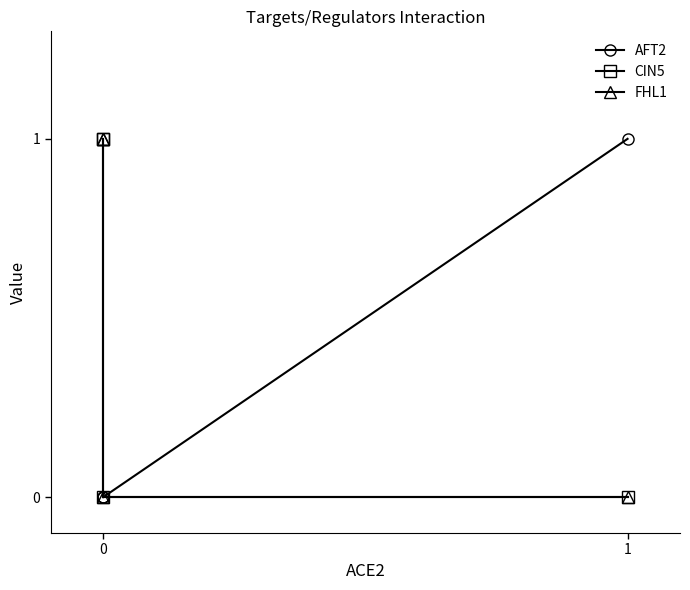

Which category has the lowest value across all series?

1